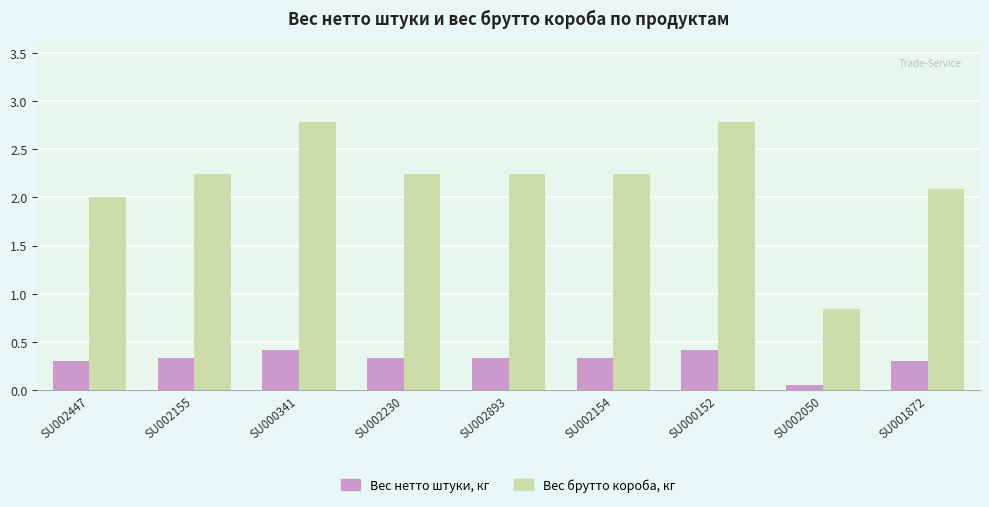

Which category has the lowest value in the Вес нетто штуки, кг series?

SU002050